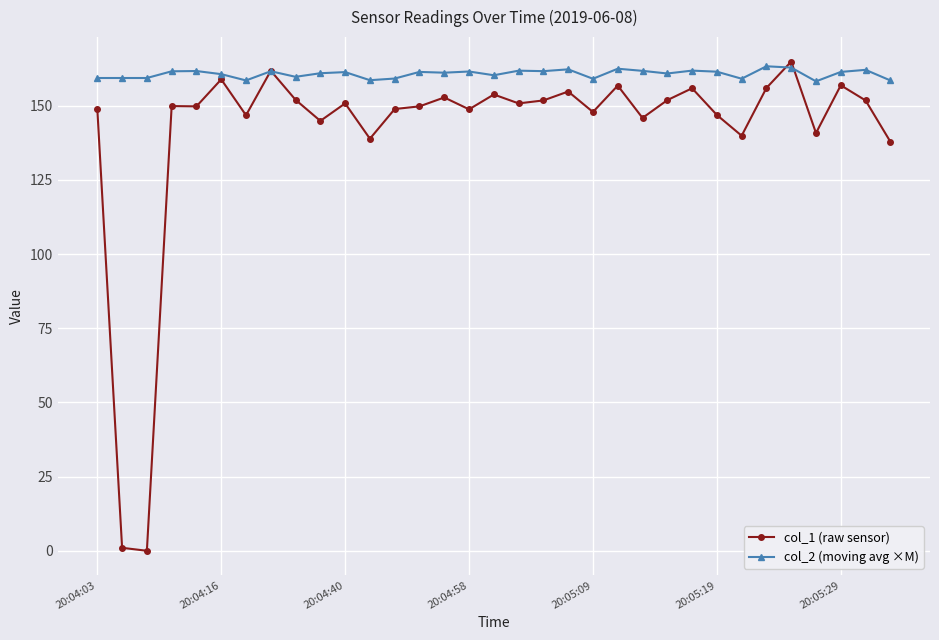

What is the value of the col_2 (moving avg ×M) point at the 9th from the left?

159.8